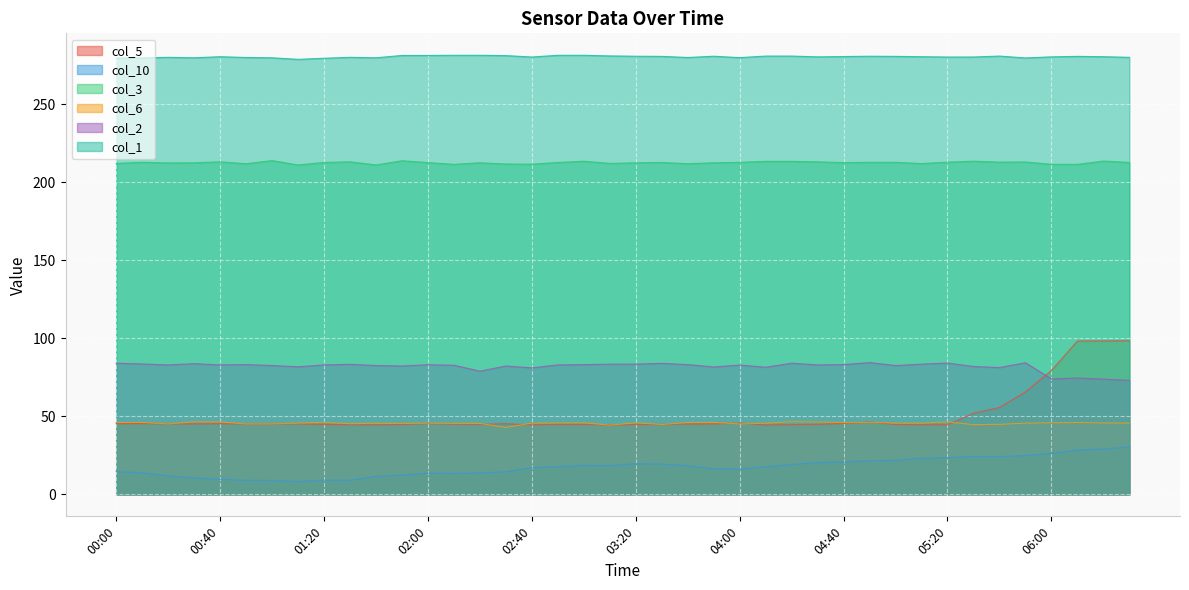

Rank the series at 01:30 from lowest to highest value.

col_10, col_5, col_6, col_2, col_3, col_1